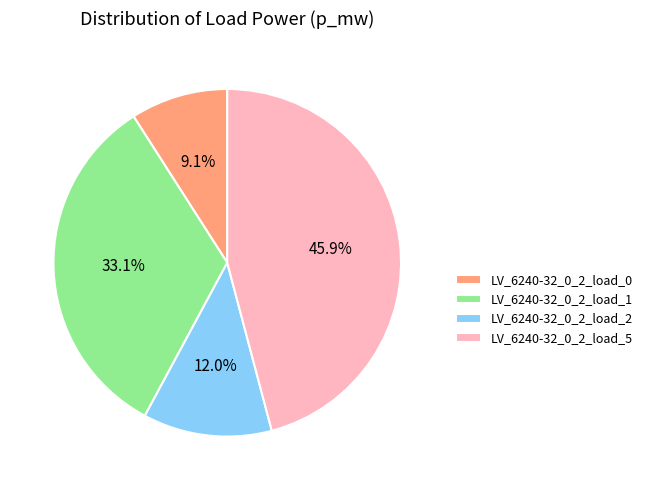

Combined, what portion of the pie is LV_6240-32_0_2_load_5 and LV_6240-32_0_2_load_1?

78.9%